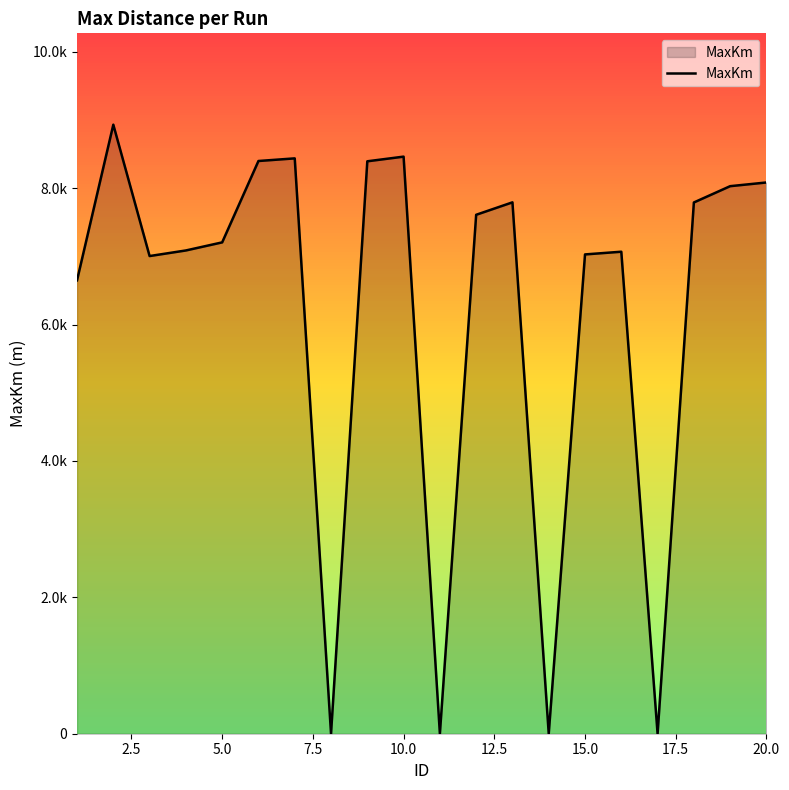

Does the chart display data point markers on the line(s)?

No